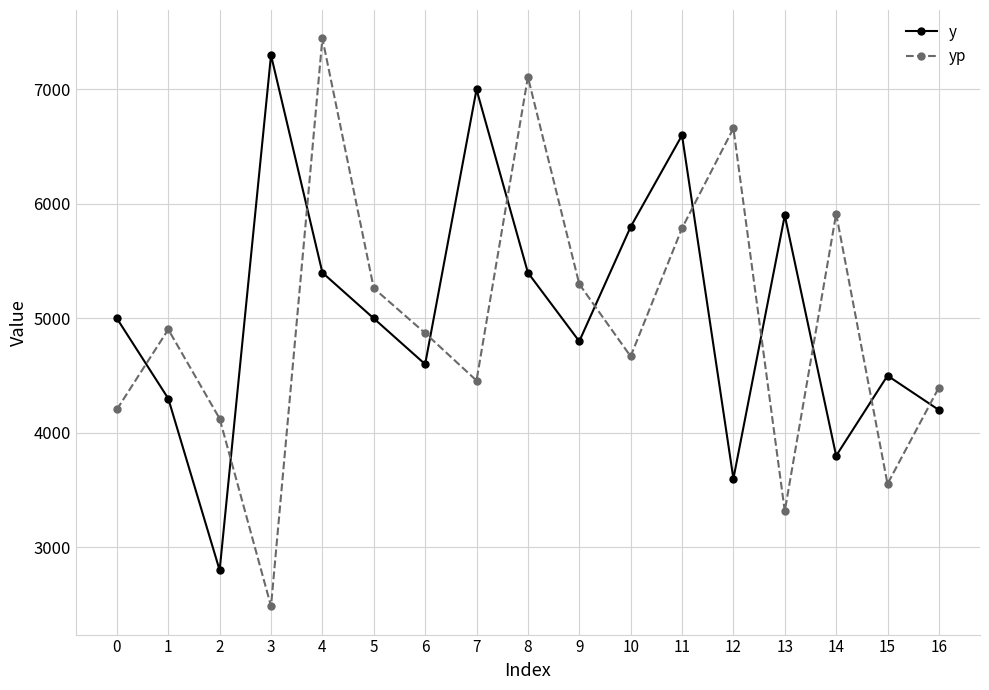

At which category is the sum across all series the highest?

4